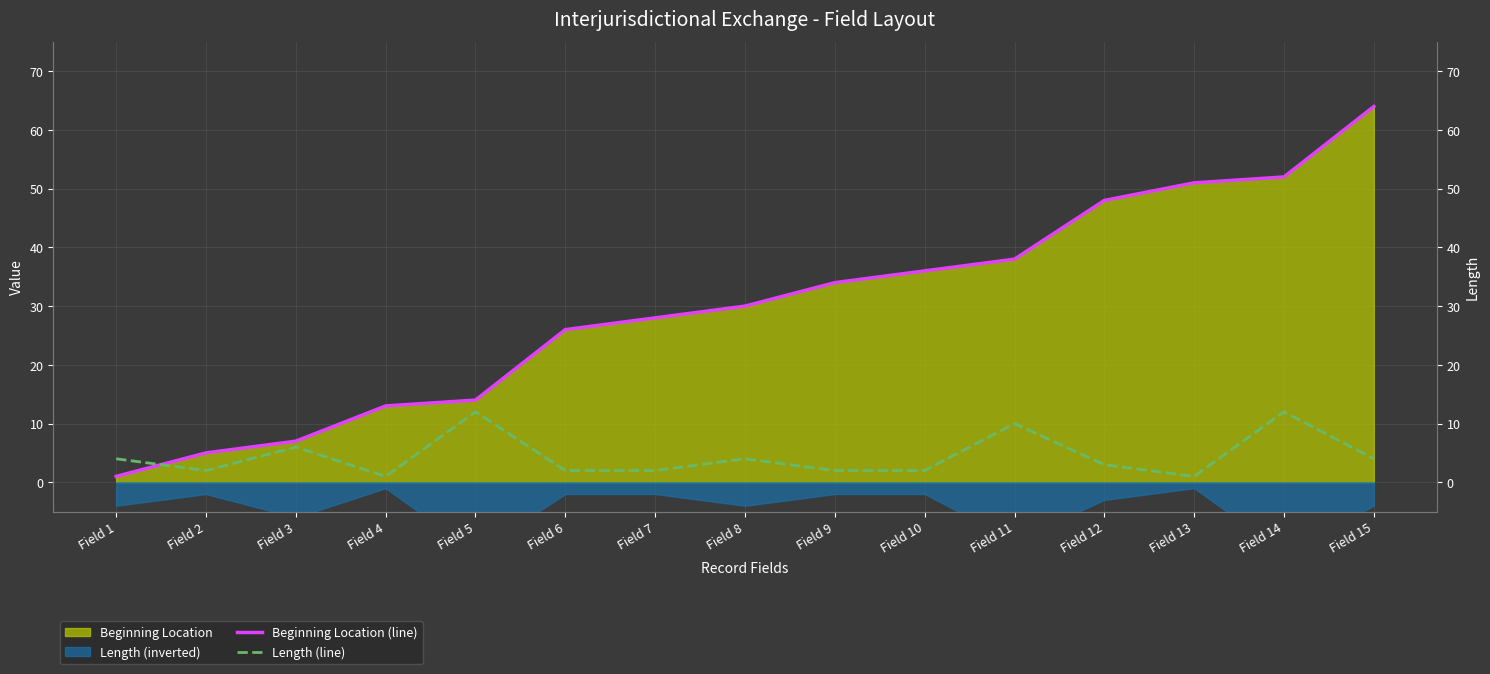

The Beginning Location (line) series shows 64 at Field 15. True or false?

True